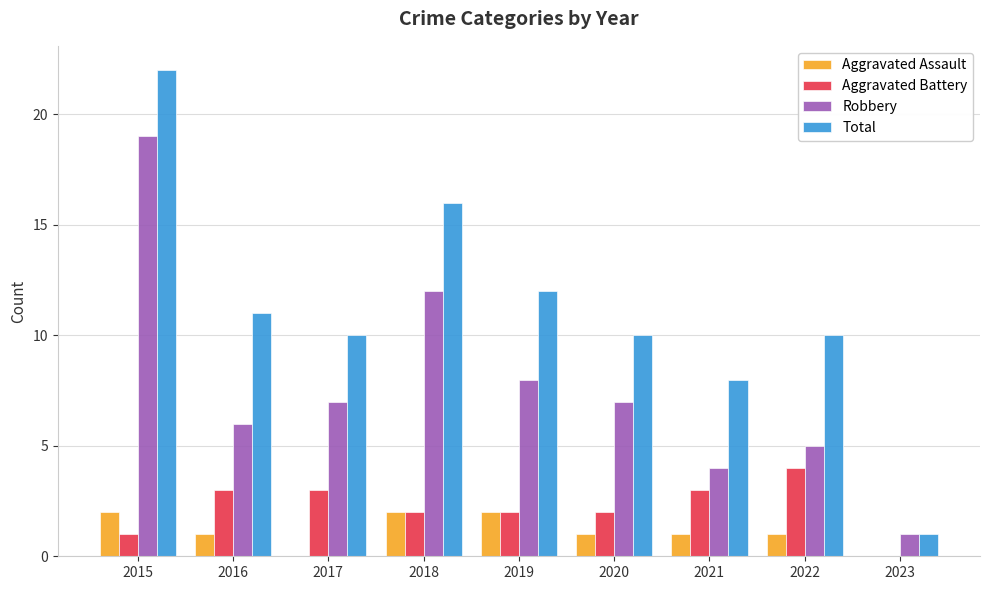

How many groups of bars are there?

9